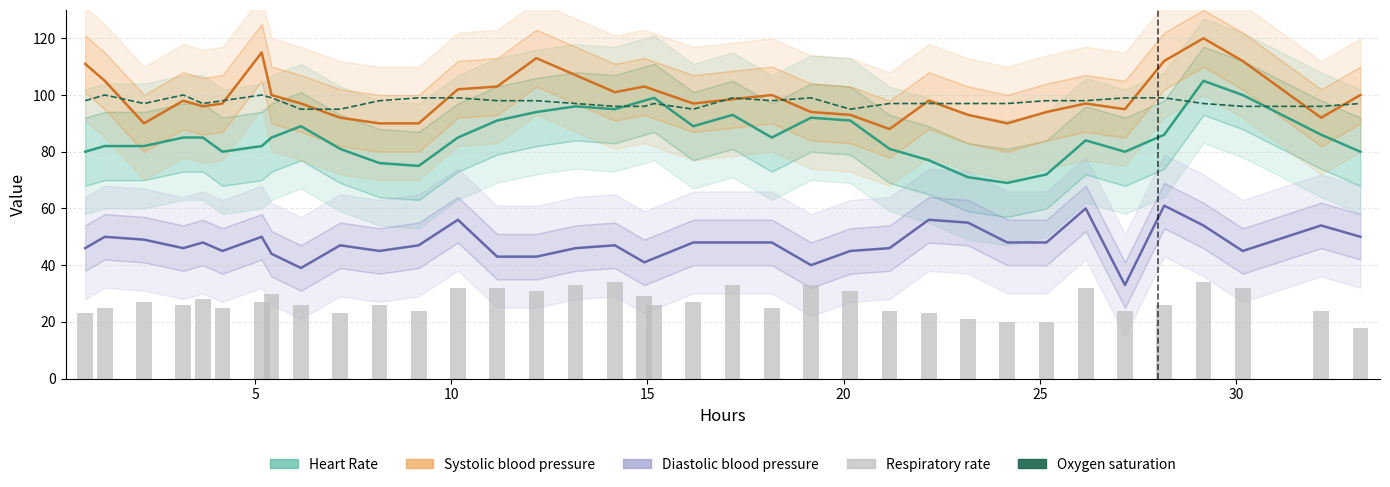

What is the average value of the respiratory_rate series?

27